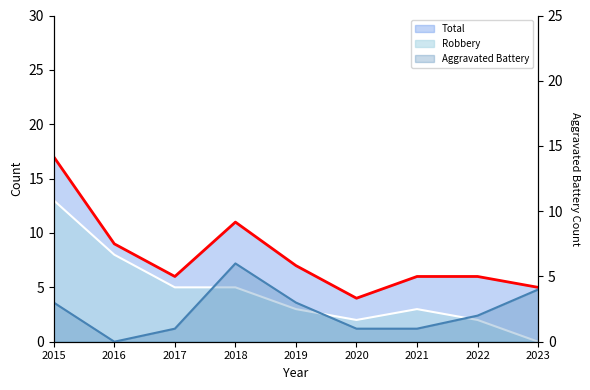

Does the chart display data point markers on the line(s)?

No